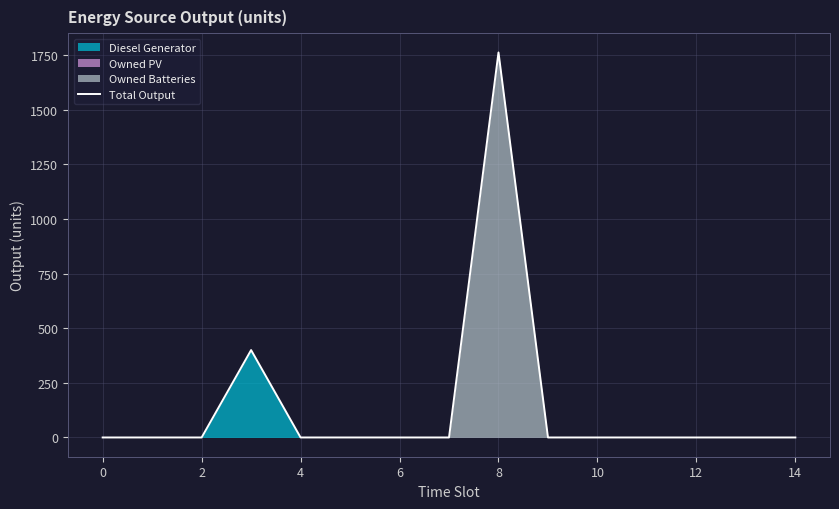

What is the highest value of the Total Output series?

1762